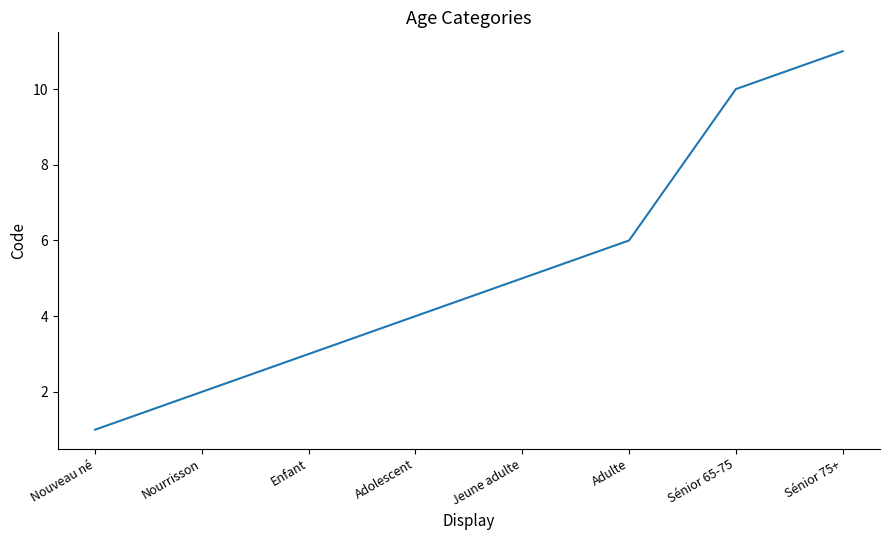

Reading left to right, what are all the values shown in this chart?

Nouveau né=1	Nourrisson=2	Enfant=3	Adolescent=4	Jeune adulte=5	Adulte=6	Sénior 65-75=10	Sénior 75+=11